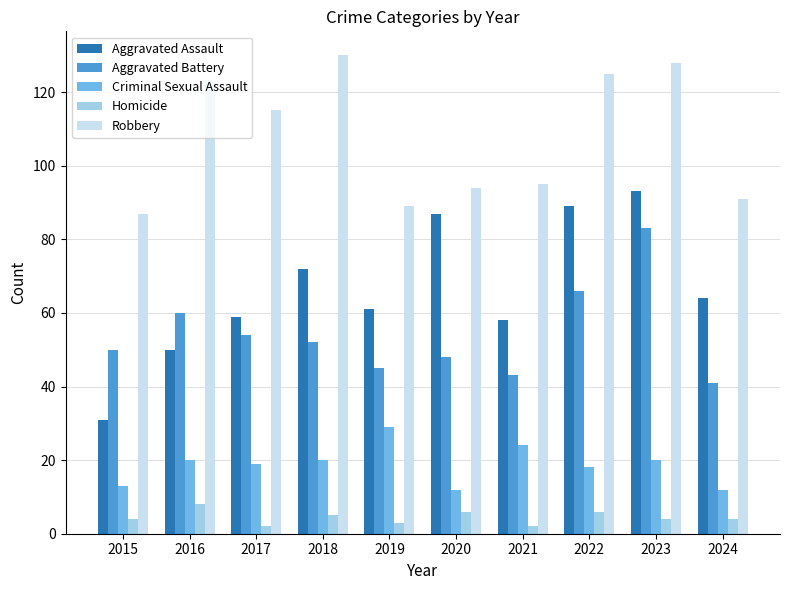

What is the spread (max minus min) of values at 2023?

124